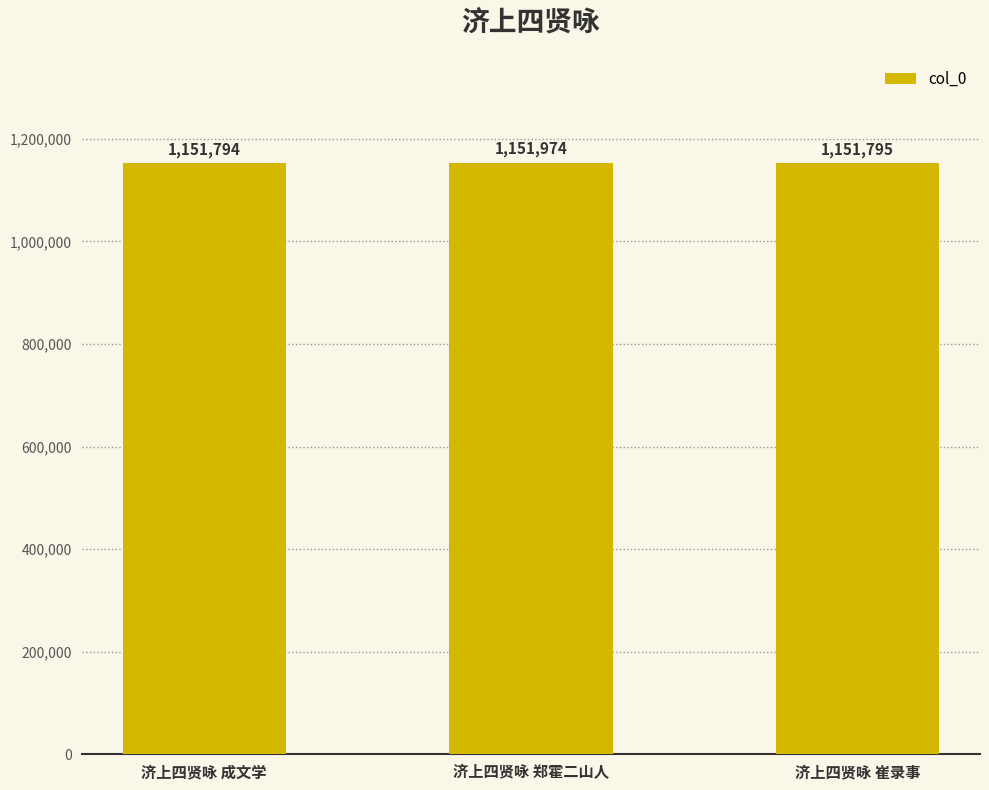

What is the difference between the maximum and minimum values?

180